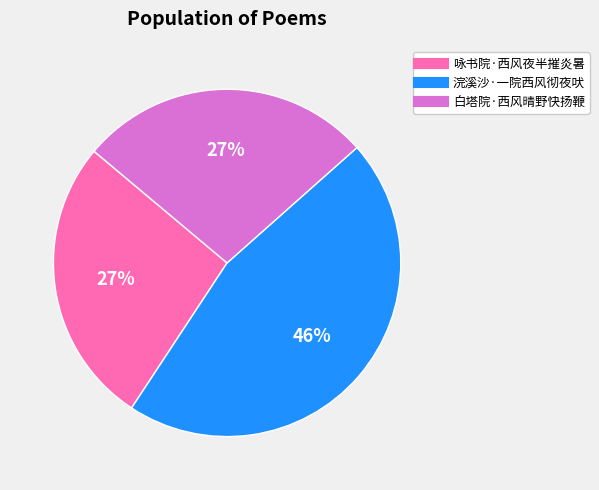

The 白塔院·西风晴野快扬鞭 slice represents 27% of the pie. True or false?

True